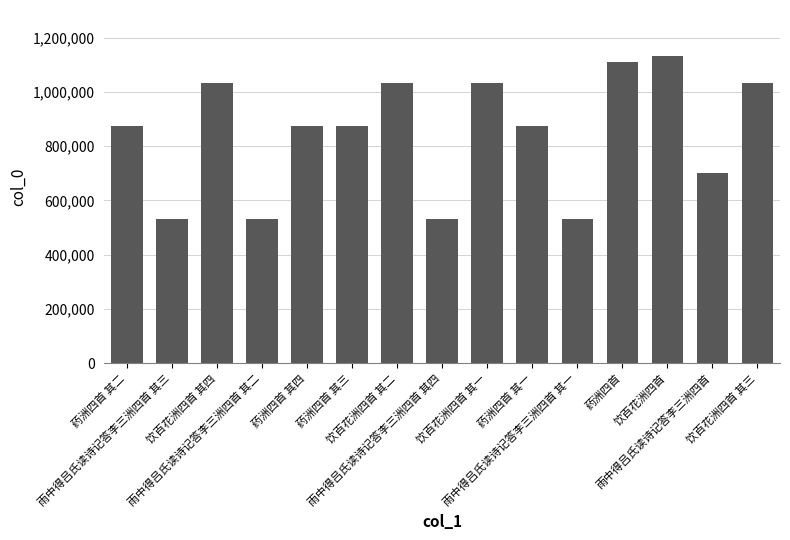

What is the maximum value shown in the chart?

1131971